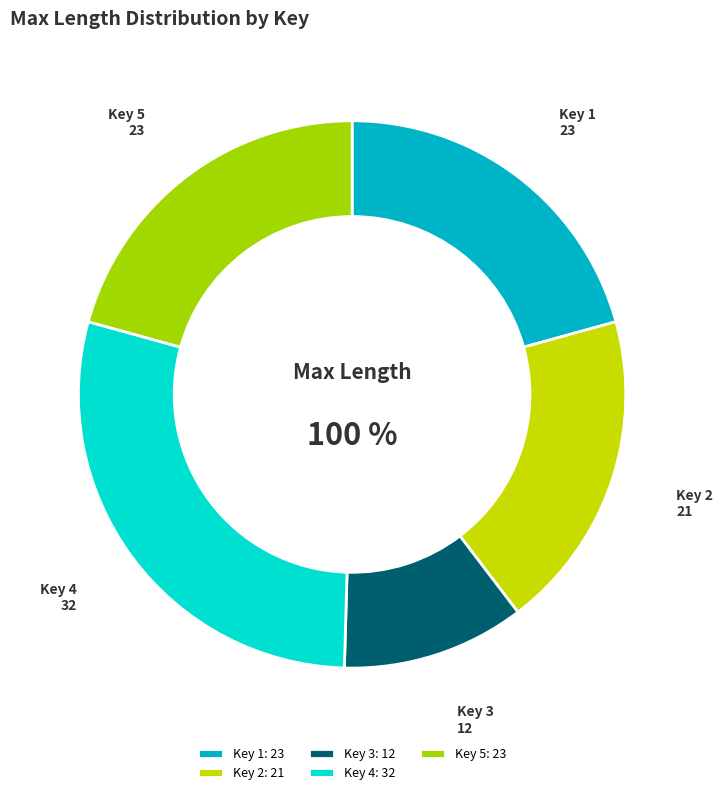

True or false: 4 accounts for 29% of the total.

True